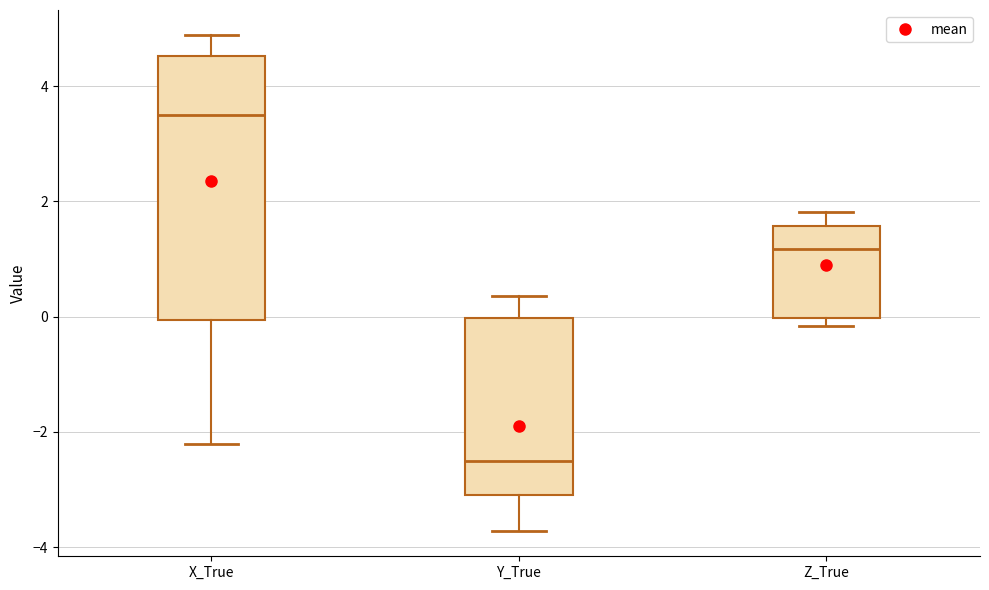

Reading left to right, transcribe this box plot: for each box, give where its median line is, the range the box spans, and where its two whiskers end, as read against the y-axis. The values are not printed on the chart, so give them approximately, as read against the axis.

X_True: median 3.6, box 0.0 to 4.6, whiskers -2.2 to 4.8
Y_True: median -2.6, box -3.0 to 0.0, whiskers -3.8 to 0.4
Z_True: median 1.2, box 0.0 to 1.6, whiskers -0.2 to 1.8